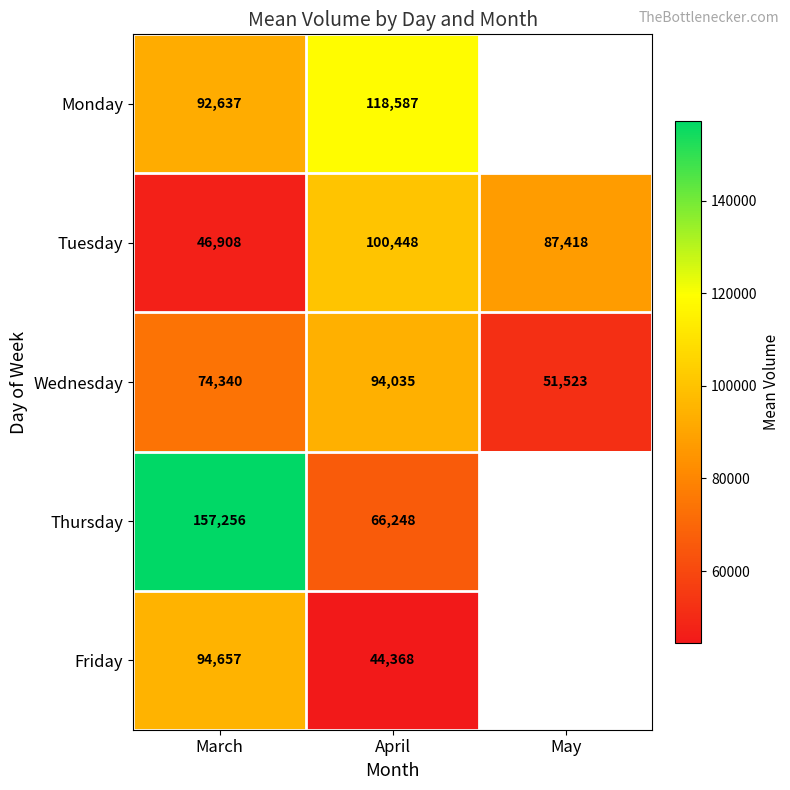

List the labels in order of Tuesday value, largest first.

April, May, March